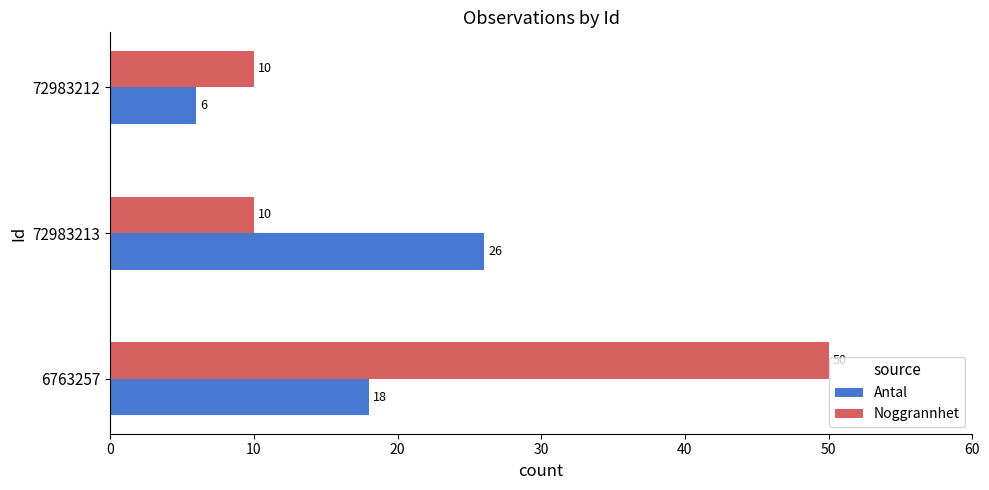

True or false: Noggrannhet has a value of 50 at 6763257.

True